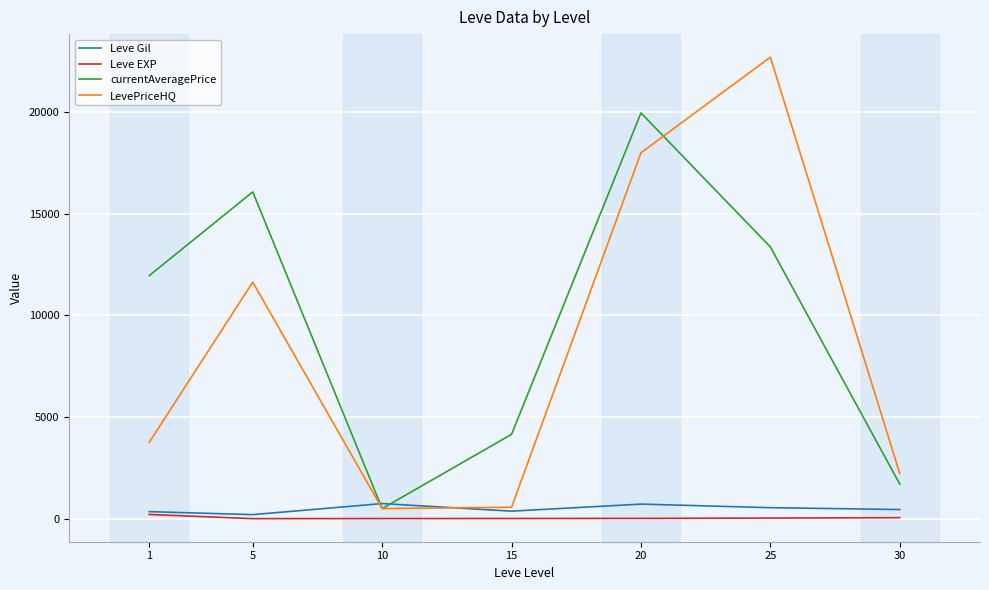

The value of LevePriceHQ at 1 is 3759.2. True or false?

True